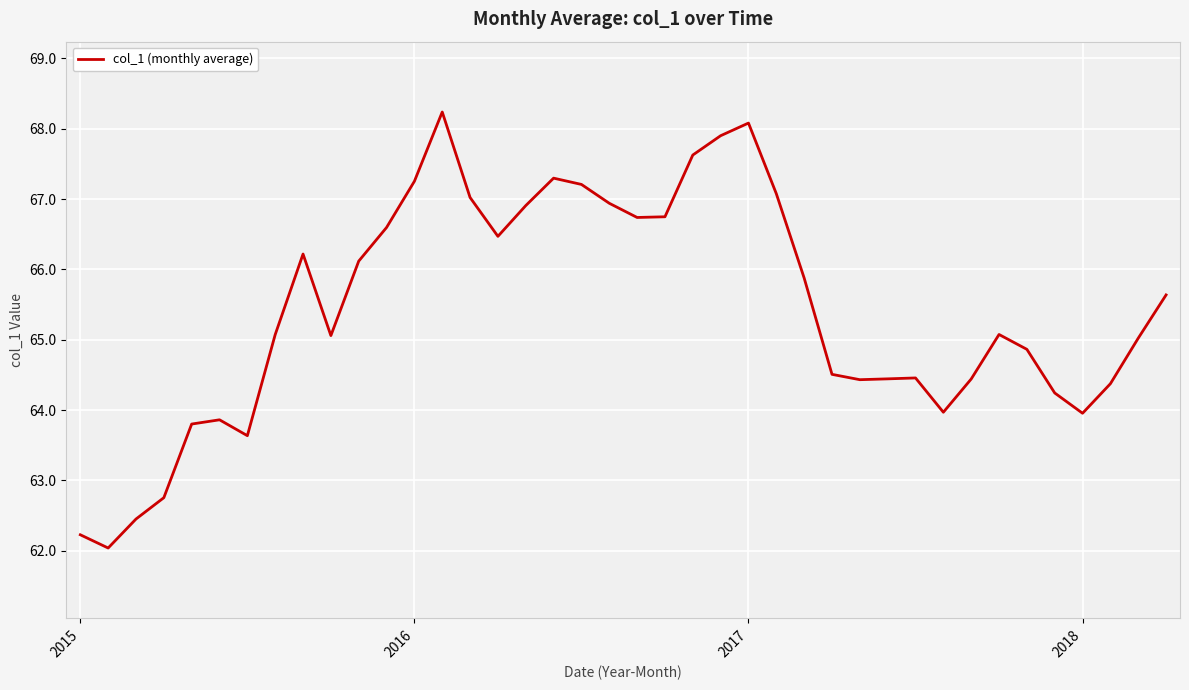

What is the greatest value displayed?

68.2